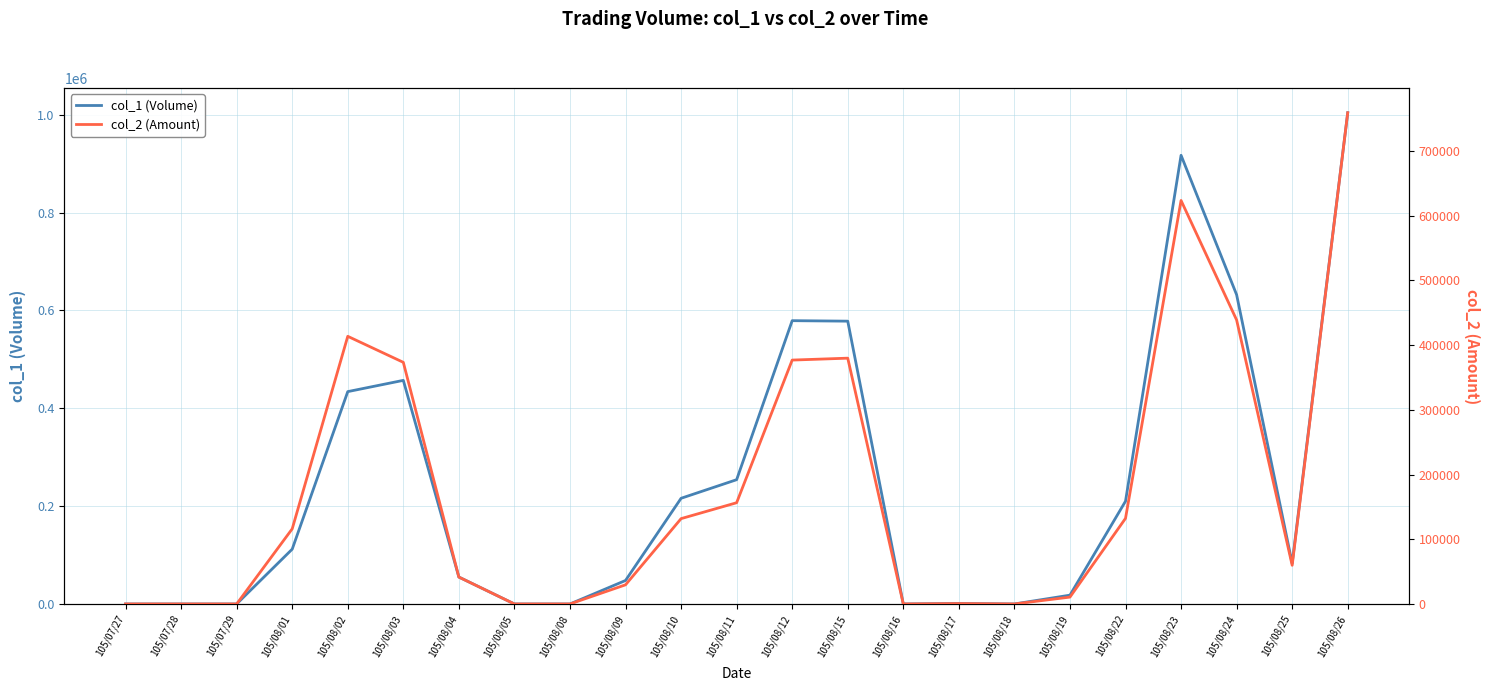

Does the chart have visible grid lines?

Yes